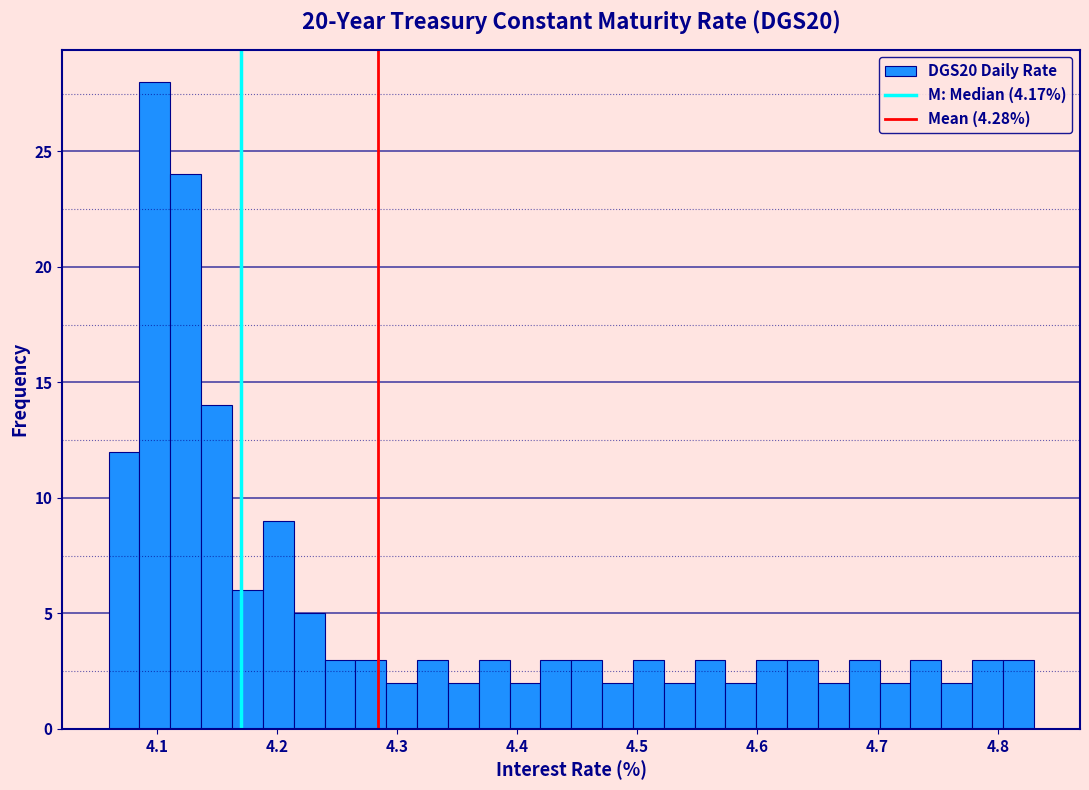

Around what value on the x-axis is the tallest bar? Give the approximate position of its centre, as read against the axis.

4.10